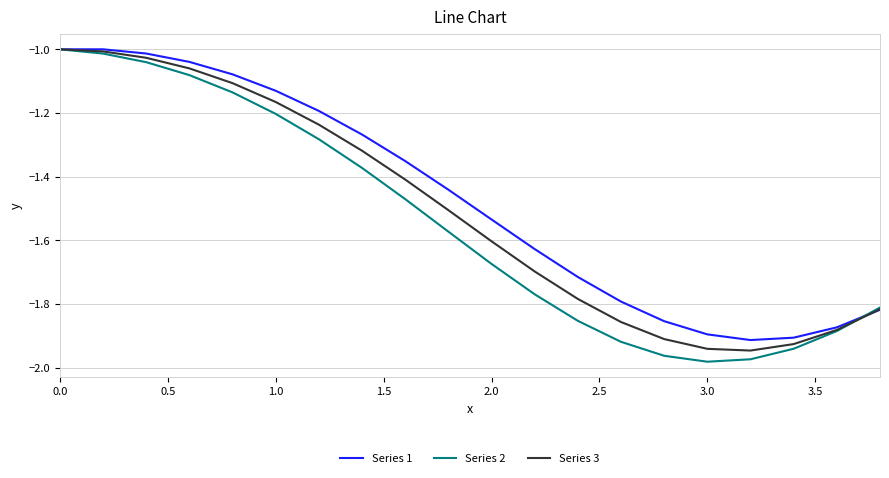

Which series has the widest spread of values?

Series 2